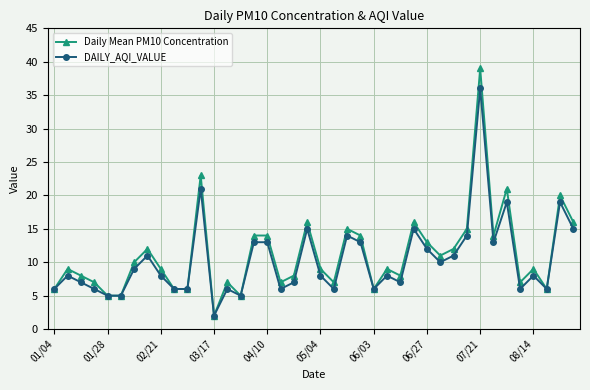

Reading left to right, extract all data points from this chart.

Daily Mean PM10 Concentration: 6	9	8	7	5	5	10	12	9	6	6	23	2	7	5	14	14	7	8	16	9	7	15	14	6	9	8	16	13	11	12	15	39	14	21	7	9	6	20	16
DAILY_AQI_VALUE: 6	8	7	6	5	5	9	11	8	6	6	21	2	6	5	13	13	6	7	15	8	6	14	13	6	8	7	15	12	10	11	14	36	13	19	6	8	6	19	15